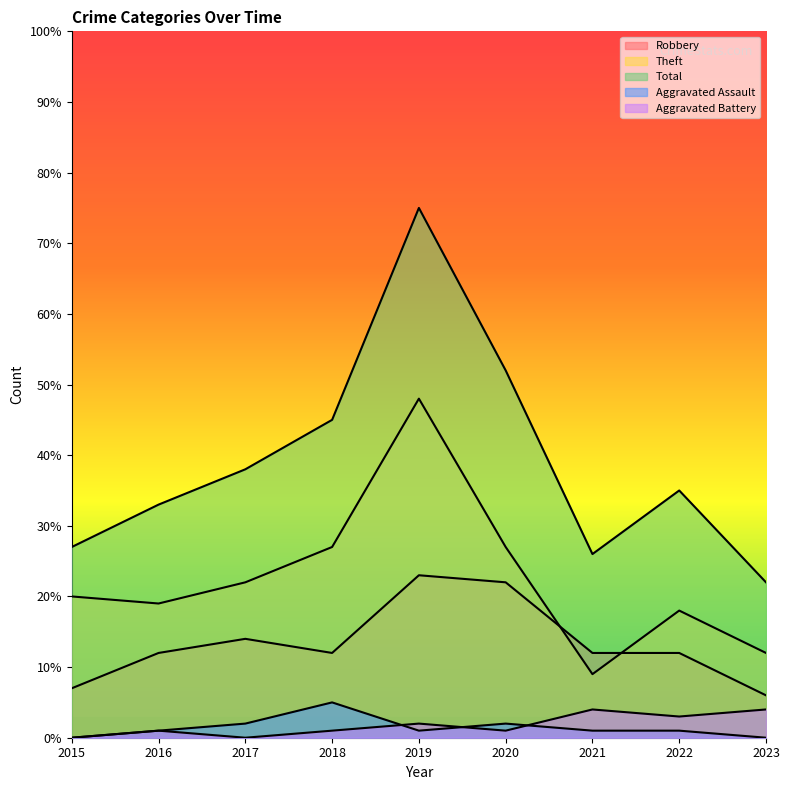

What is the sum of all Aggravated Assault values?

13